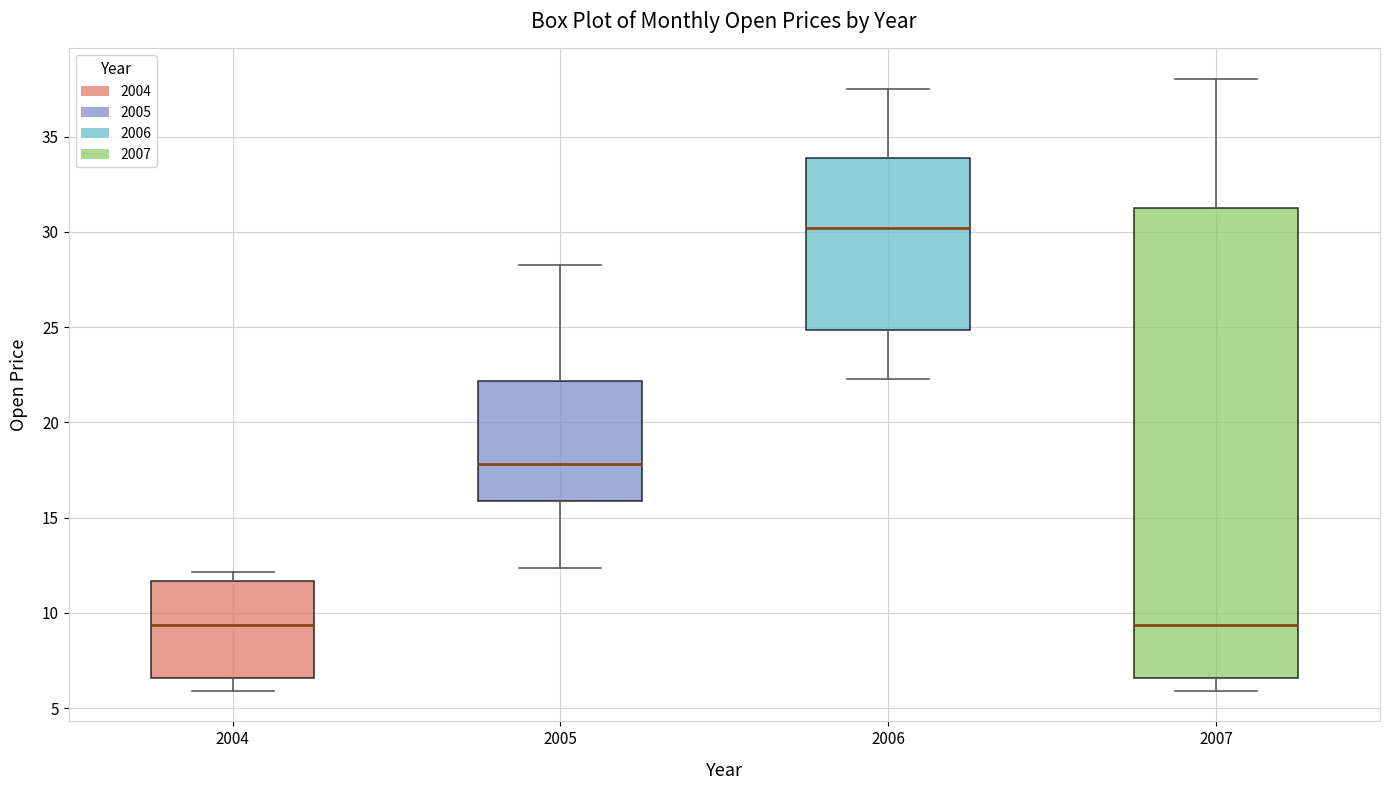

Reading left to right, read every box against the y-axis: the position of its median line, the range the box covers, and the ends of its whiskers. The values are not printed on the chart, so give them approximately, as read against the axis.

2004: median 9.5, box 6.5 to 11.5, whiskers 6.0 to 12.0
2005: median 18.0, box 16.0 to 22.0, whiskers 12.5 to 28.5
2006: median 30.0, box 25.0 to 34.0, whiskers 22.5 to 37.5
2007: median 9.5, box 6.5 to 31.0, whiskers 6.0 to 38.0